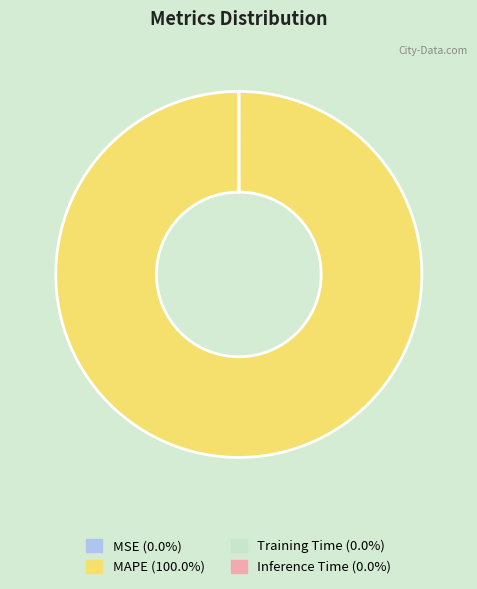

Is MAPE (100.0%) the majority of the pie?

Yes